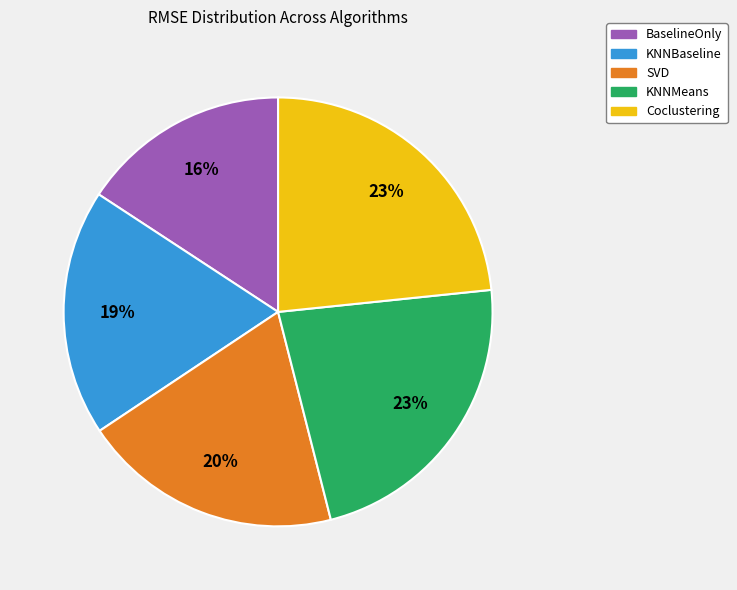

Is the sum of Coclustering and BaselineOnly greater than half?

No